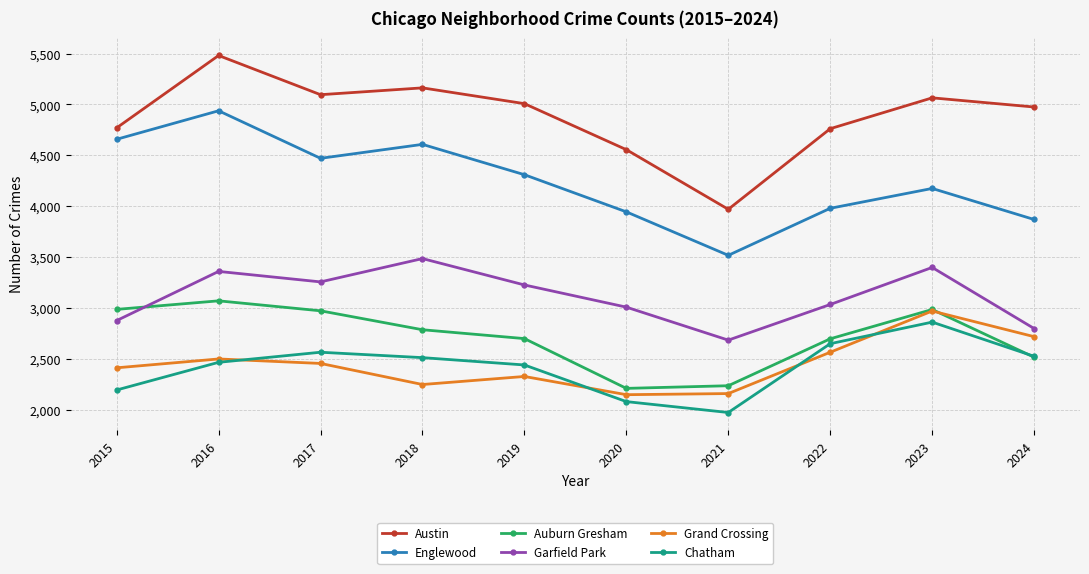

How many data points does each series have?

10